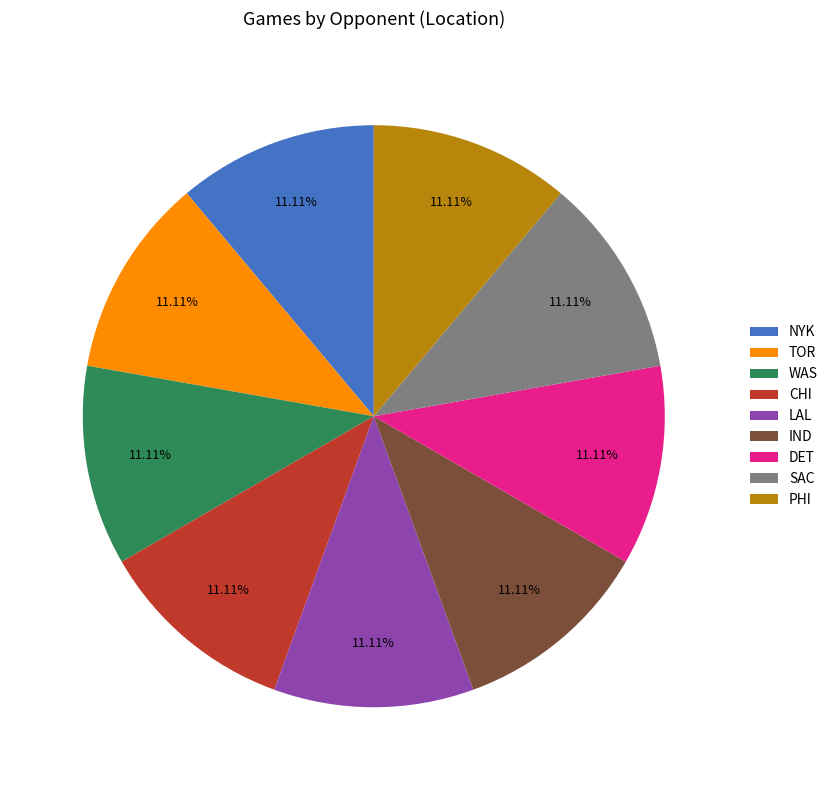

Approximately how many times larger is the value at TOR compared to WAS?

1.0